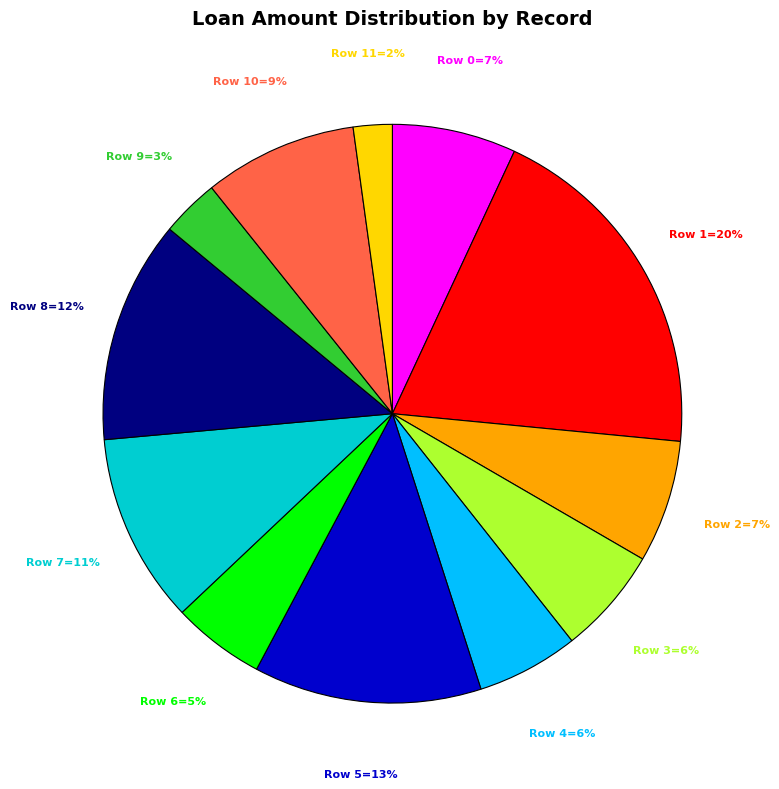

To the nearest percent, what is the average slice percentage?

8%